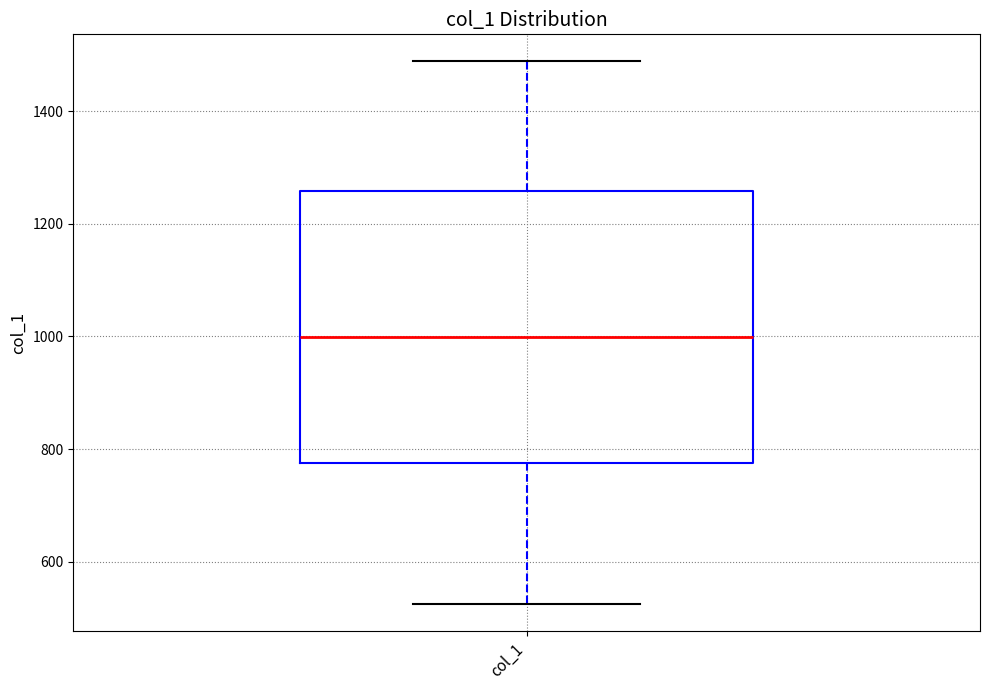

Read this box plot against the y-axis: the position of the median line, the range covered by the box, and the ends of both whiskers. The values are not printed on the chart, so give them approximately, as read against the axis.

median 1000, box 780 to 1260, whiskers 520 to 1480